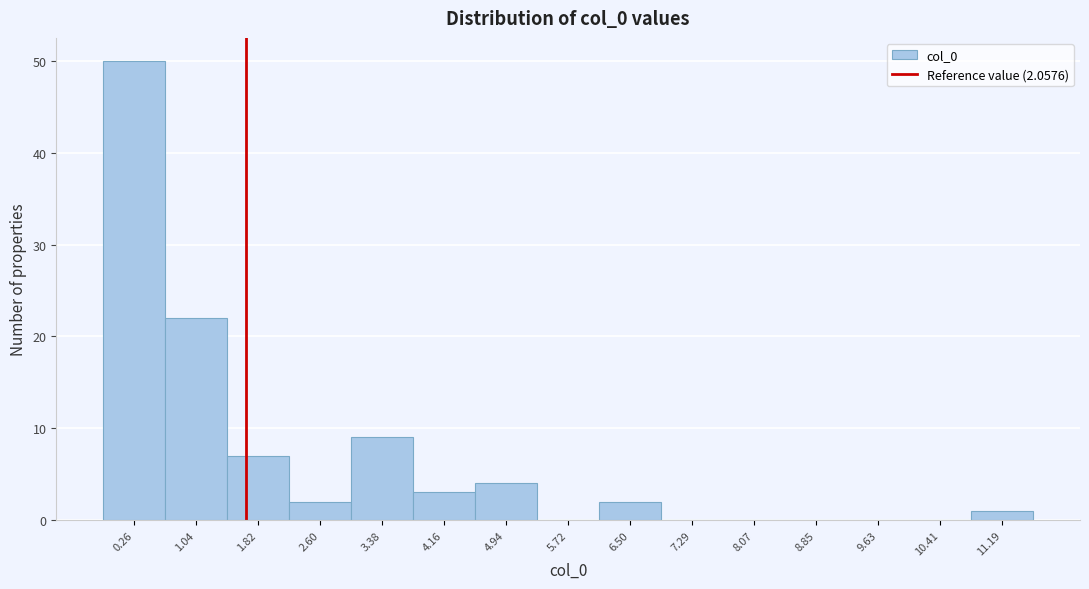

Reading left to right, extract all data points from this chart.

0.26=50	1.04=22	1.82=7	2.60=2	3.38=9	4.16=3	4.94=4	5.72=0	6.50=2	7.29=0	8.07=0	8.85=0	9.63=0	10.41=0	11.19=1